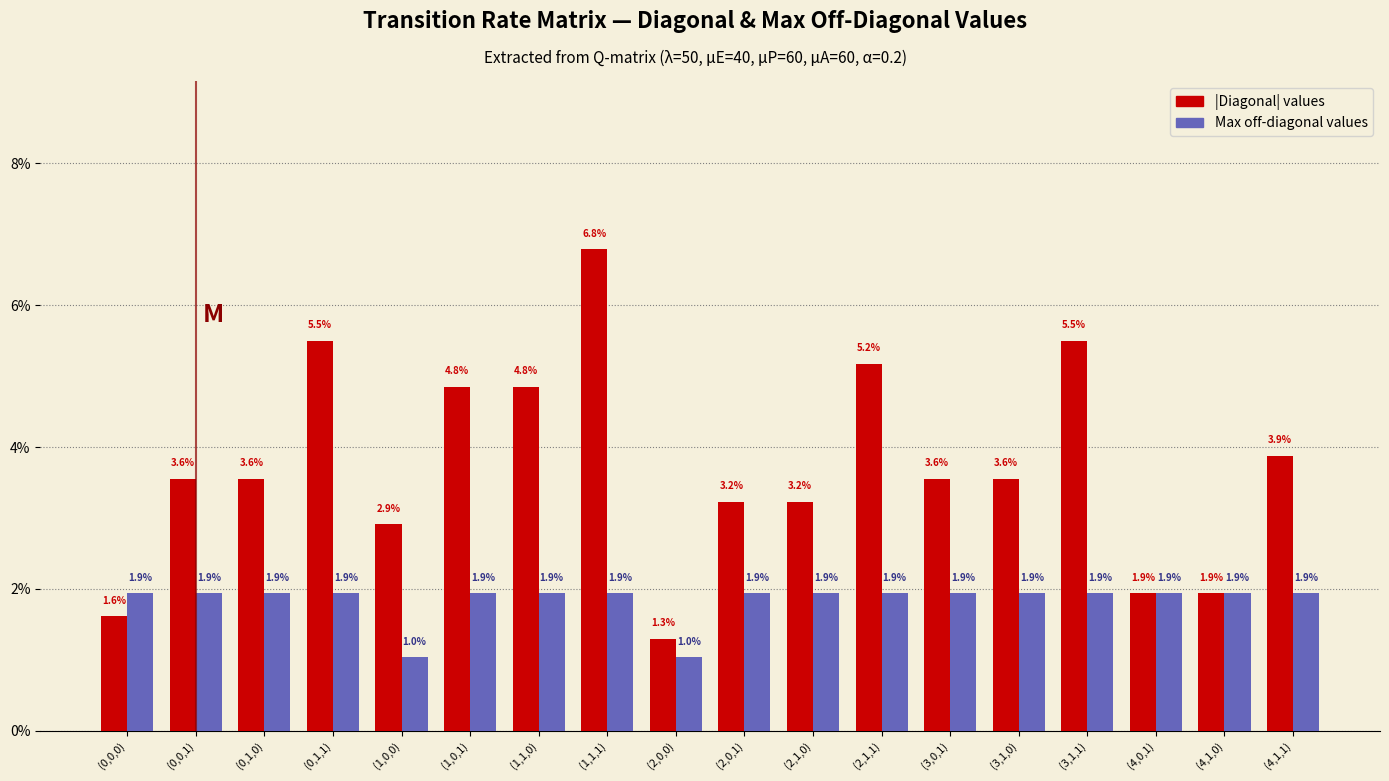

Reading right to left, list all the values displayed in this chart.

|Diagonal| values: (4,1,1)=3.9	(4,1,0)=1.9	(4,0,1)=1.9	(3,1,1)=5.5	(3,1,0)=3.6	(3,0,1)=3.6	(2,1,1)=5.2	(2,1,0)=3.2	(2,0,1)=3.2	(2,0,0)=1.3	(1,1,1)=6.8	(1,1,0)=4.8	(1,0,1)=4.8	(1,0,0)=2.9	(0,1,1)=5.5	(0,1,0)=3.6	(0,0,1)=3.6	(0,0,0)=1.6
Max off-diagonal values: (4,1,1)=1.9	(4,1,0)=1.9	(4,0,1)=1.9	(3,1,1)=1.9	(3,1,0)=1.9	(3,0,1)=1.9	(2,1,1)=1.9	(2,1,0)=1.9	(2,0,1)=1.9	(2,0,0)=1.0	(1,1,1)=1.9	(1,1,0)=1.9	(1,0,1)=1.9	(1,0,0)=1.0	(0,1,1)=1.9	(0,1,0)=1.9	(0,0,1)=1.9	(0,0,0)=1.9